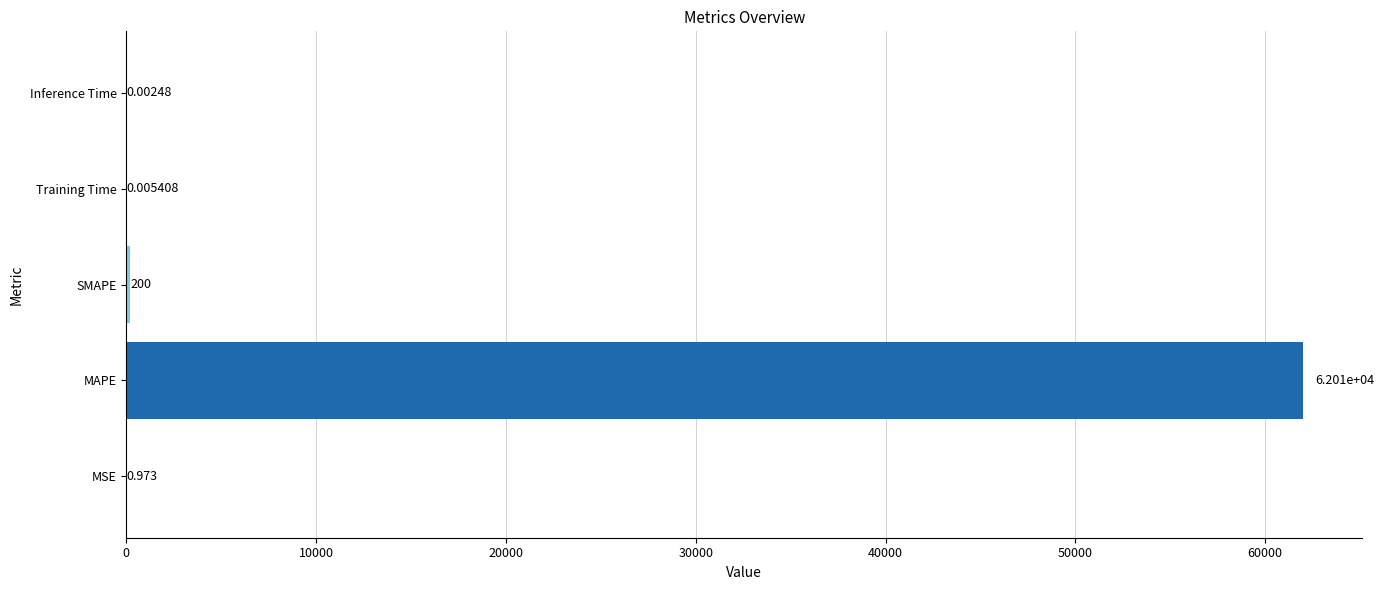

Which has a higher value, Inference Time or MAPE?

MAPE